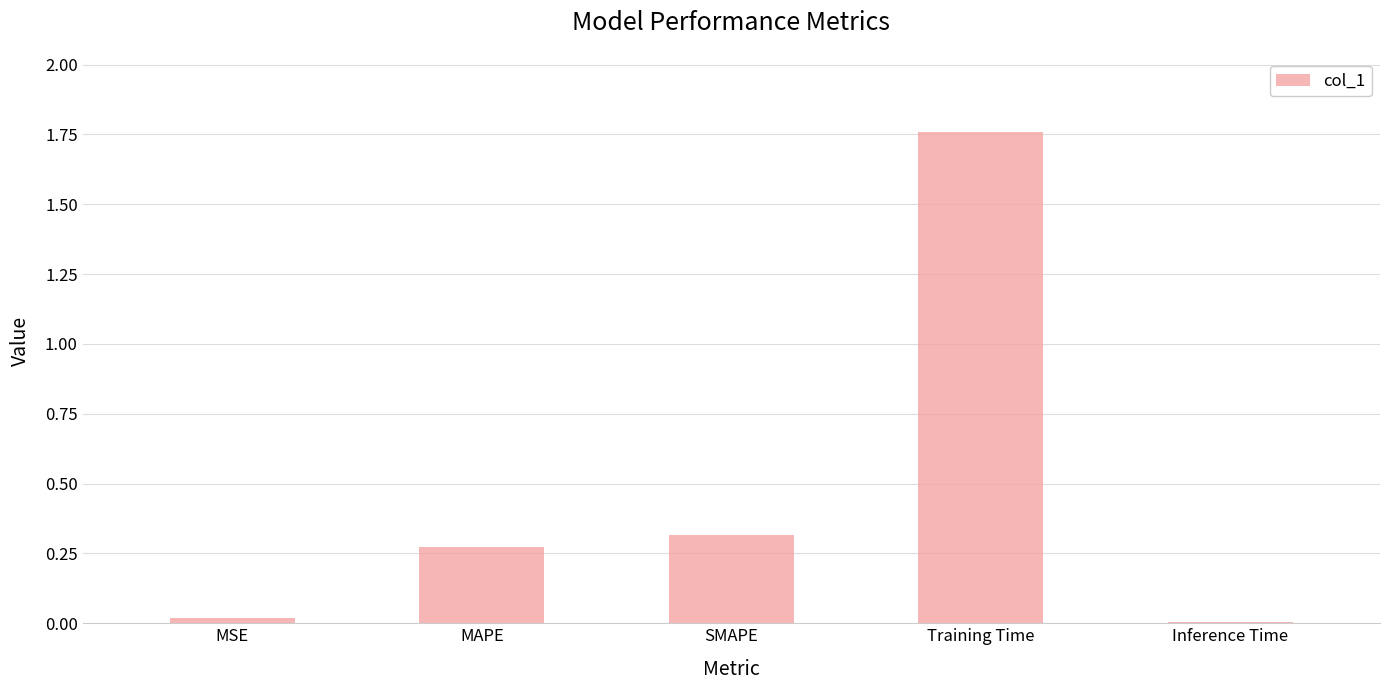

What is the change in value from SMAPE to Training Time?

+1.4